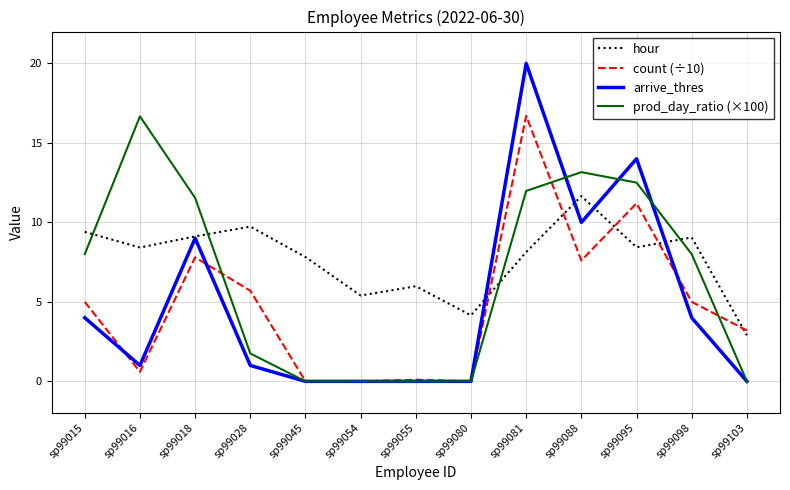

True or false: prod_day_ratio (×100) has a value of 8.0 at sp99098.

True